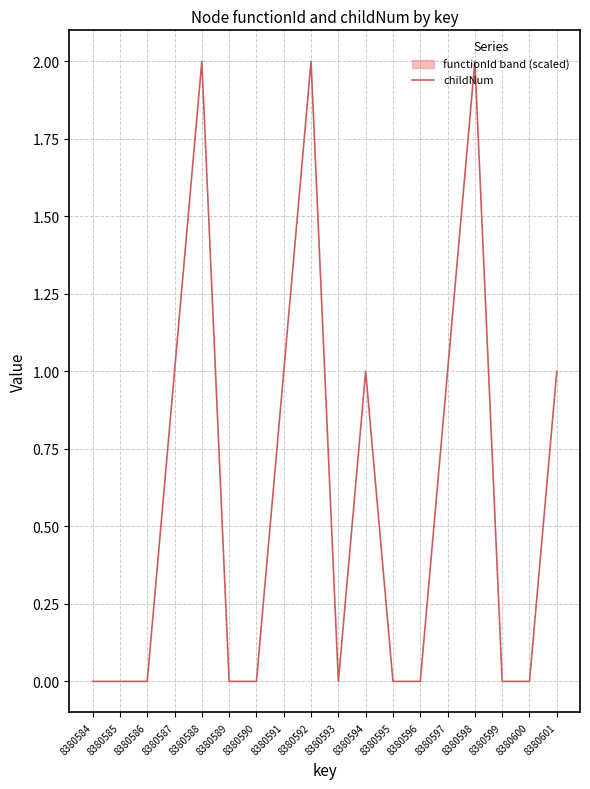

Read the value at 8380588.

2